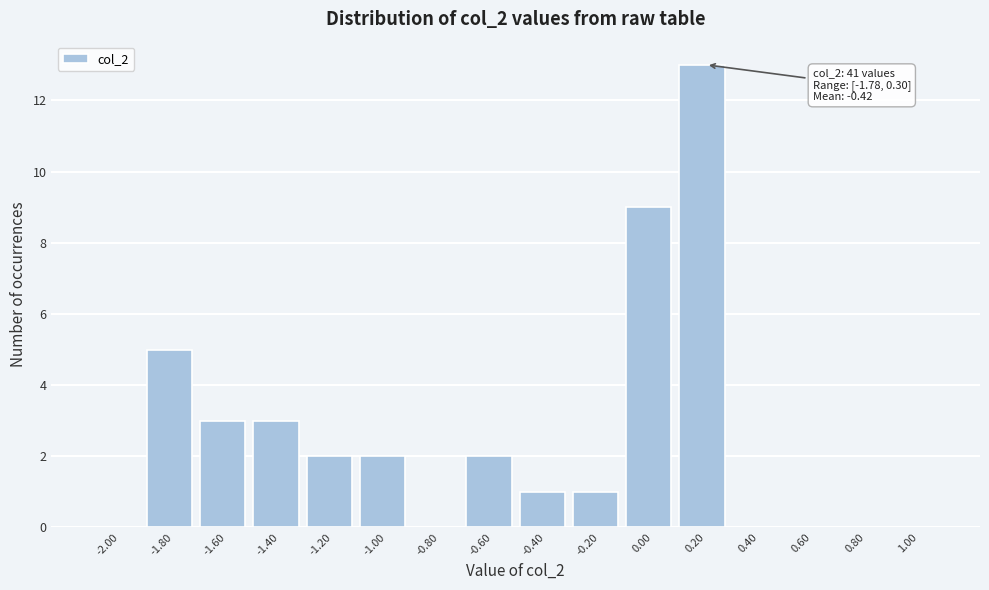

Reading left to right, list all the values displayed in this chart.

-2.00=0	-1.80=5	-1.60=3	-1.40=3	-1.20=2	-1.00=2	-0.80=0	-0.60=2	-0.40=1	-0.20=1	0.00=9	0.20=13	0.40=0	0.60=0	0.80=0	1.00=0